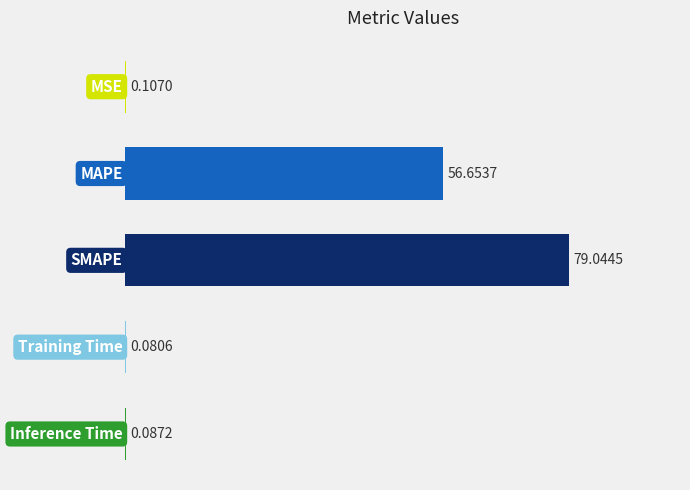

What is the sum of all values?

136.0